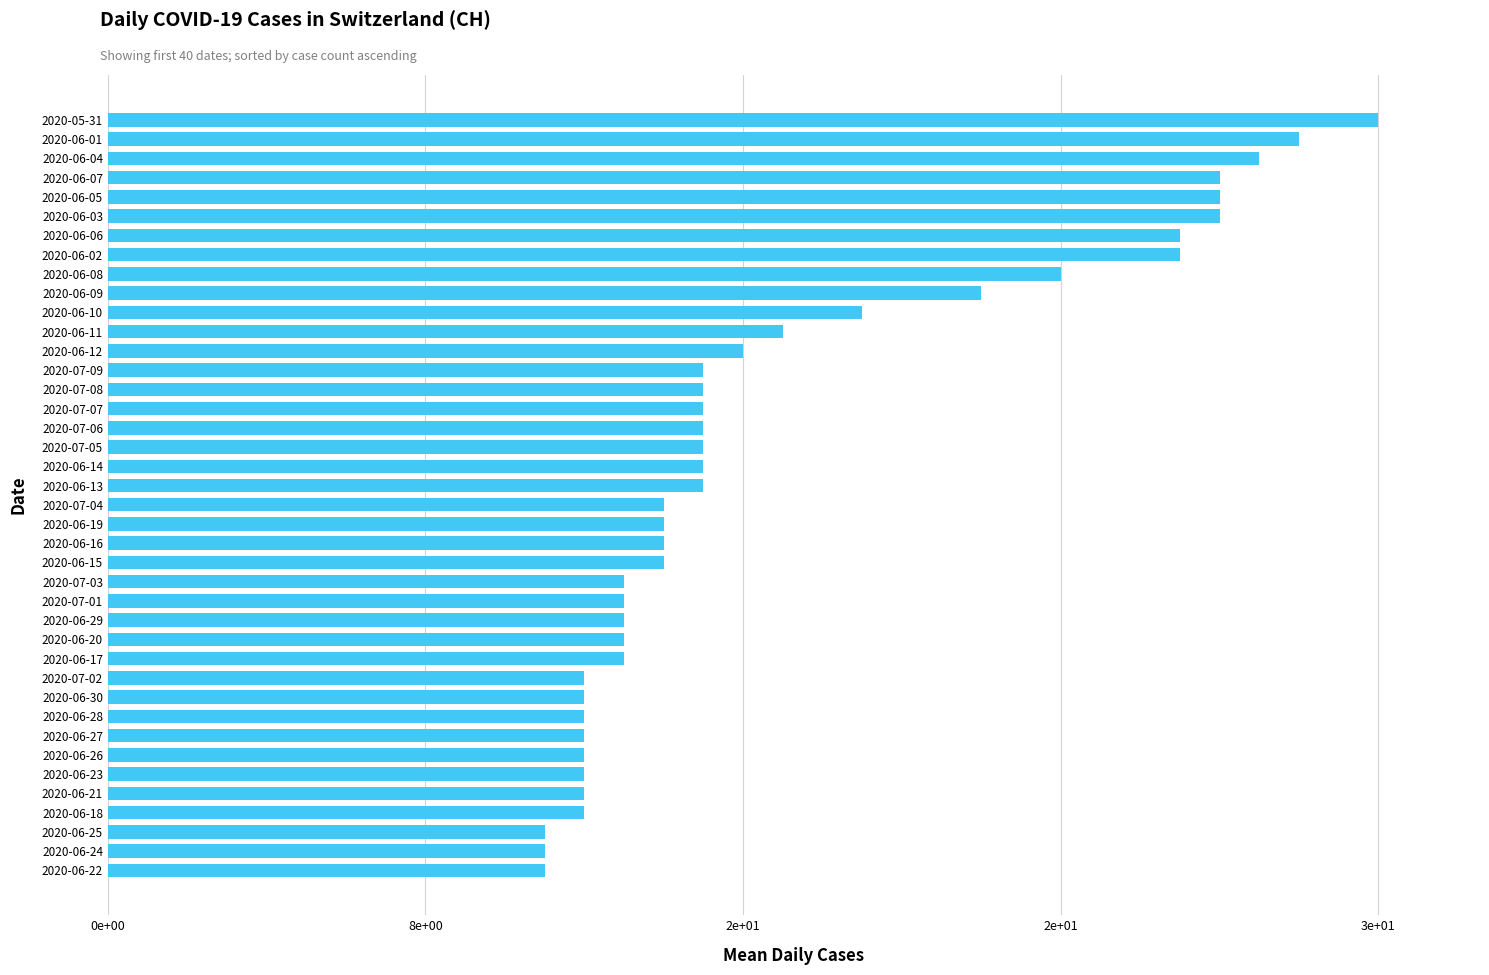

Does the chart contain any negative values?

No